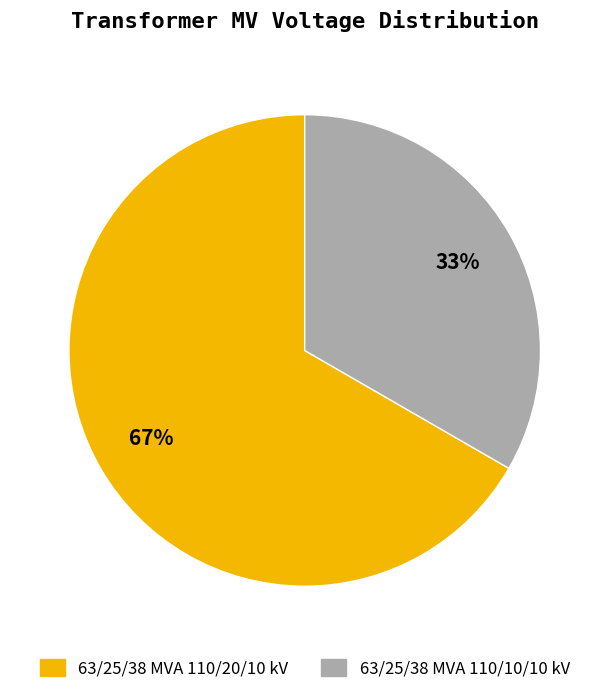

Which slice is the largest?

63/25/38 MVA 110/20/10 kV